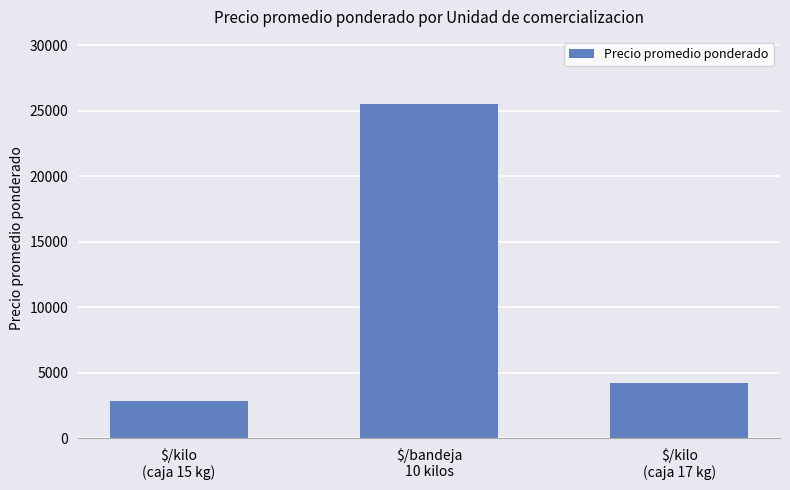

Reading right to left, list all the values displayed in this chart.

$/kilo
(caja 17 kg)=4255	$/bandeja
10 kilos=25519	$/kilo
(caja 15 kg)=2825